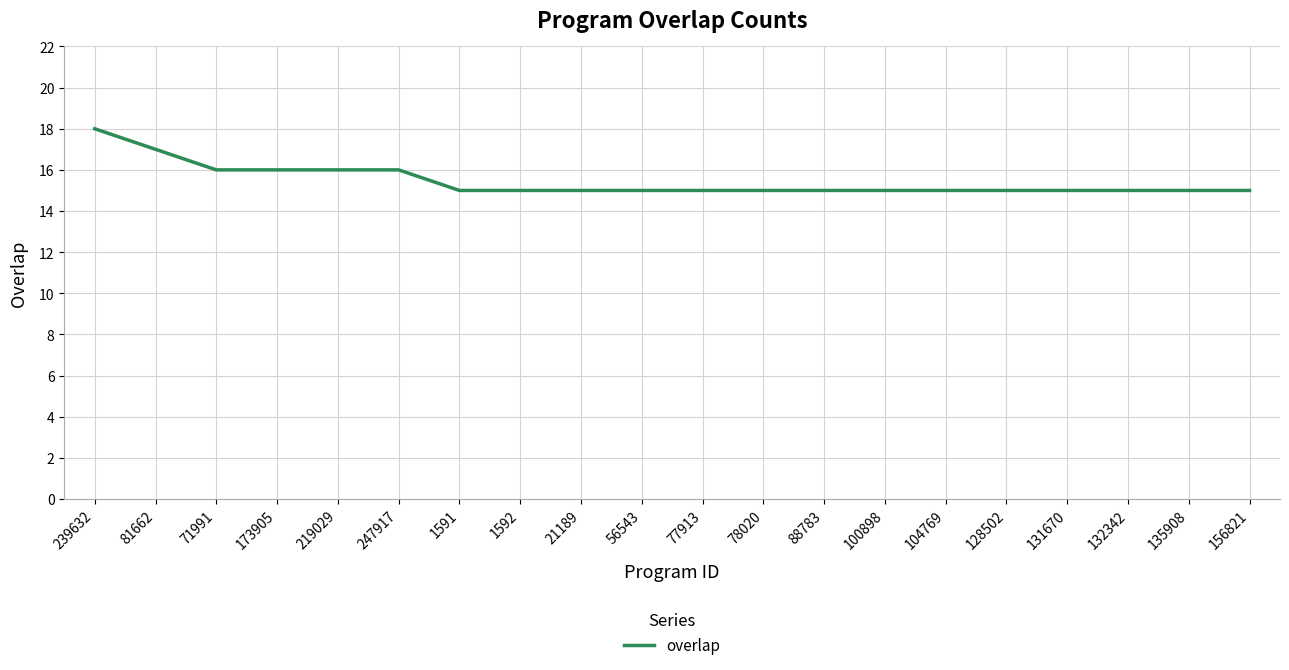

What is the greatest value displayed?

18